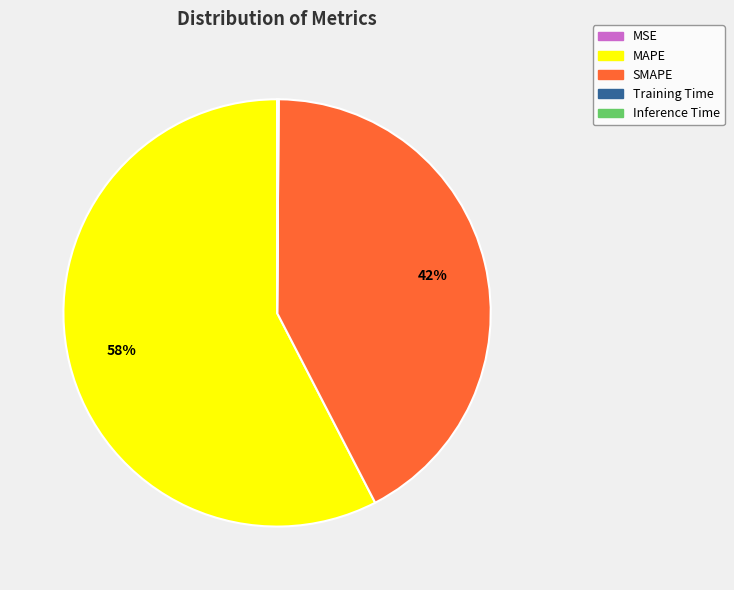

To the nearest percent, what is the difference between the largest and smallest slice percentages?

58%